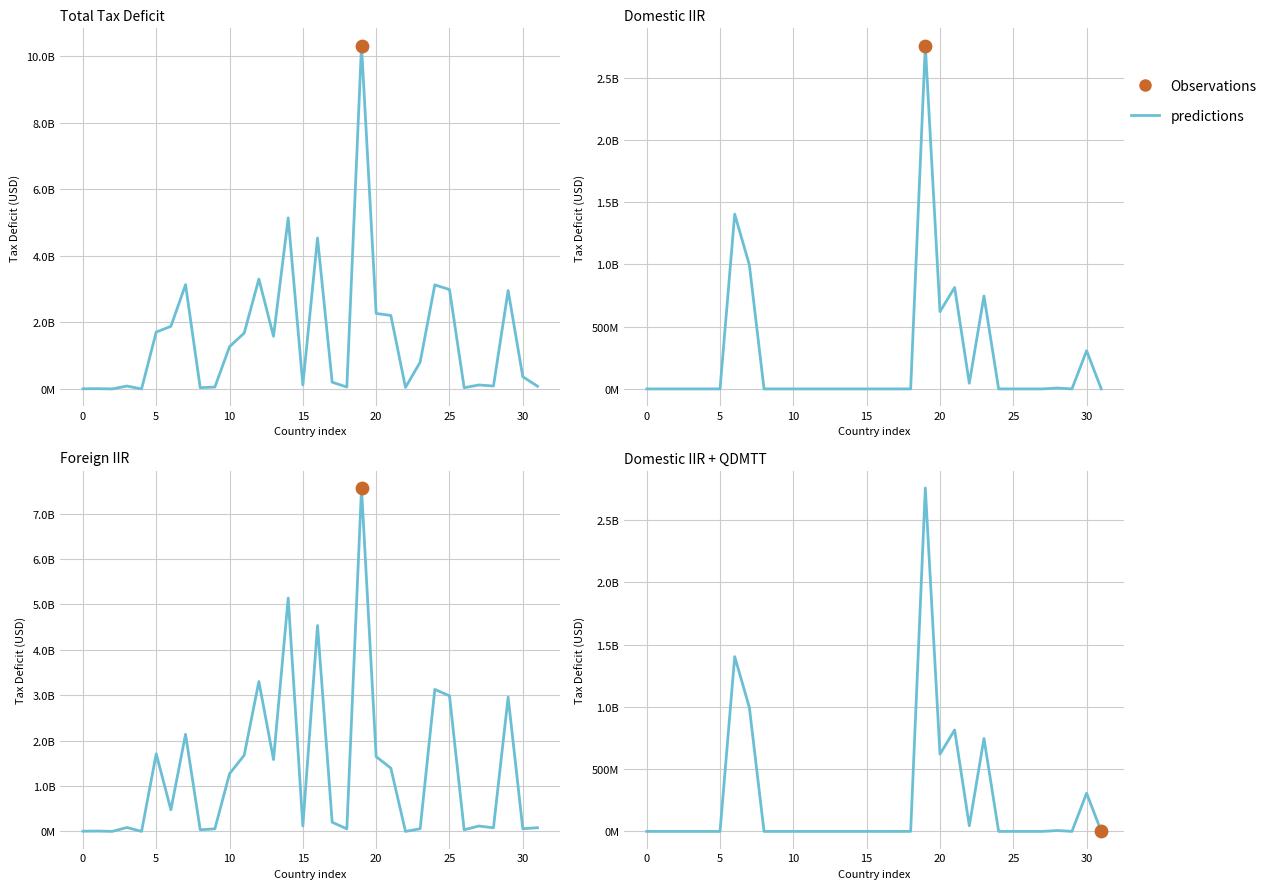

At how many categories does at least one series exceed 918914759?

15